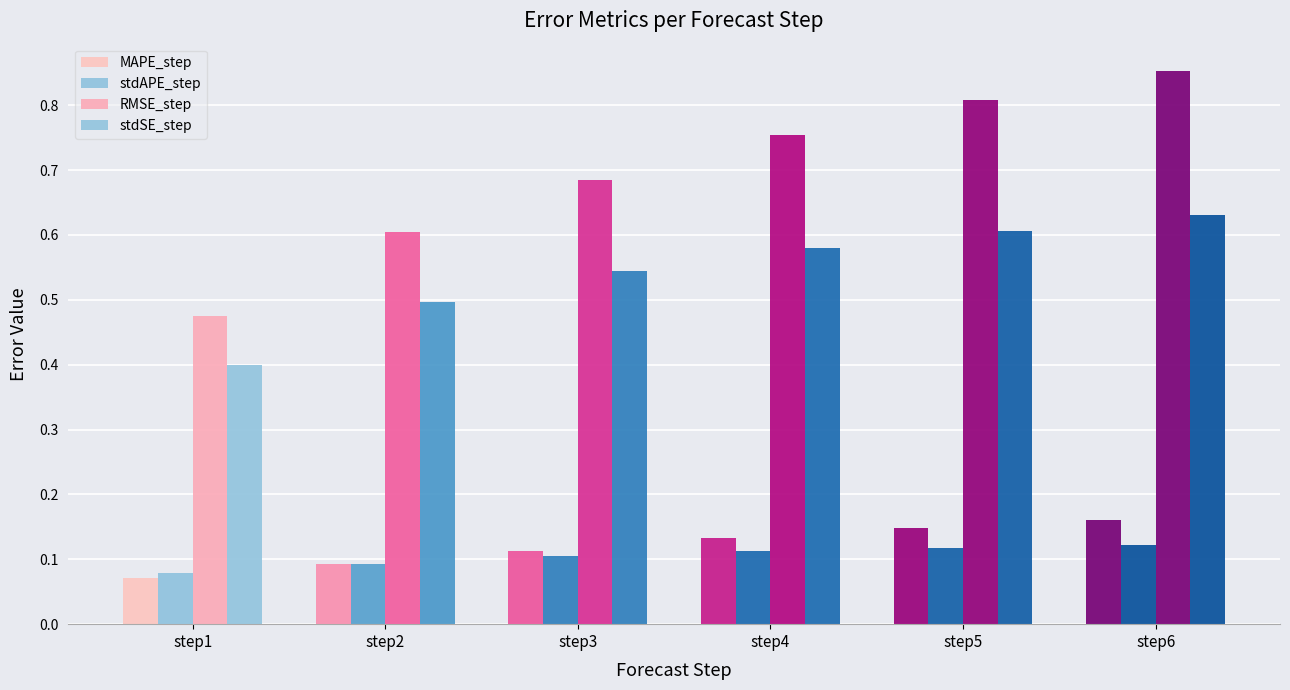

Reading left to right, list all the values displayed in this chart.

MAPE_step: step1=0.1	step2=0.1	step3=0.1	step4=0.1	step5=0.1	step6=0.2
stdAPE_step: step1=0.1	step2=0.1	step3=0.1	step4=0.1	step5=0.1	step6=0.1
RMSE_step: step1=0.5	step2=0.6	step3=0.7	step4=0.8	step5=0.8	step6=0.9
stdSE_step: step1=0.4	step2=0.5	step3=0.5	step4=0.6	step5=0.6	step6=0.6